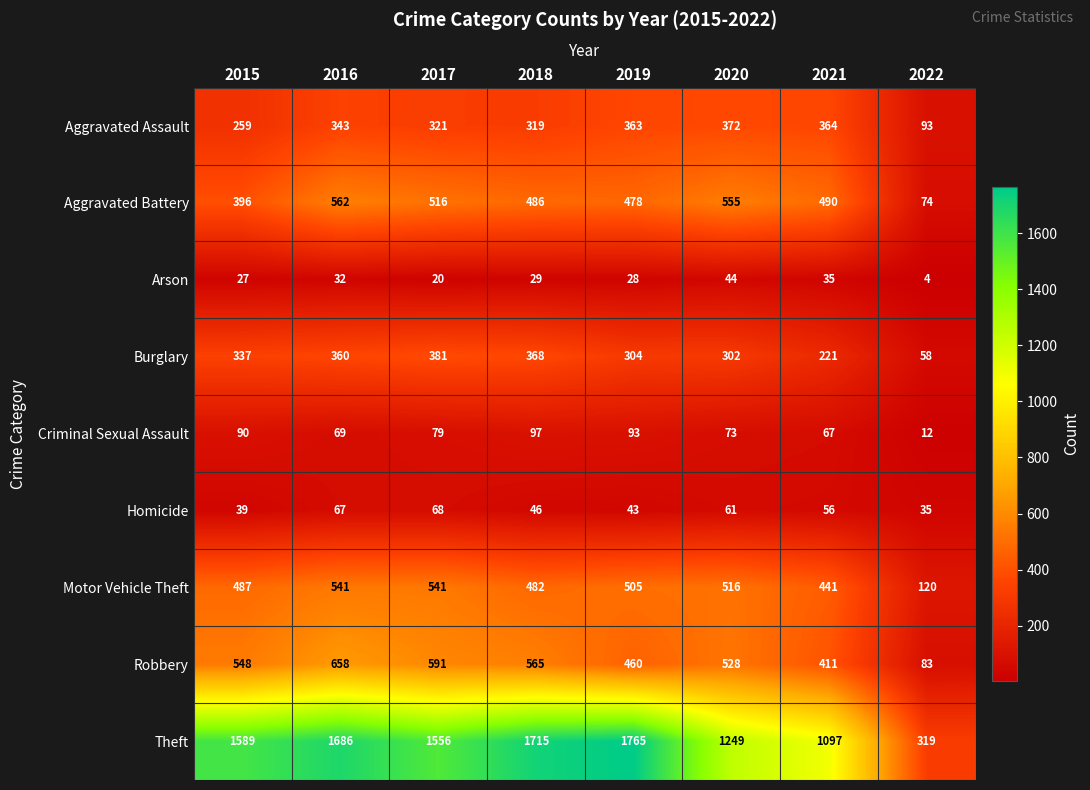

At which category is the sum across all series the highest?

2016